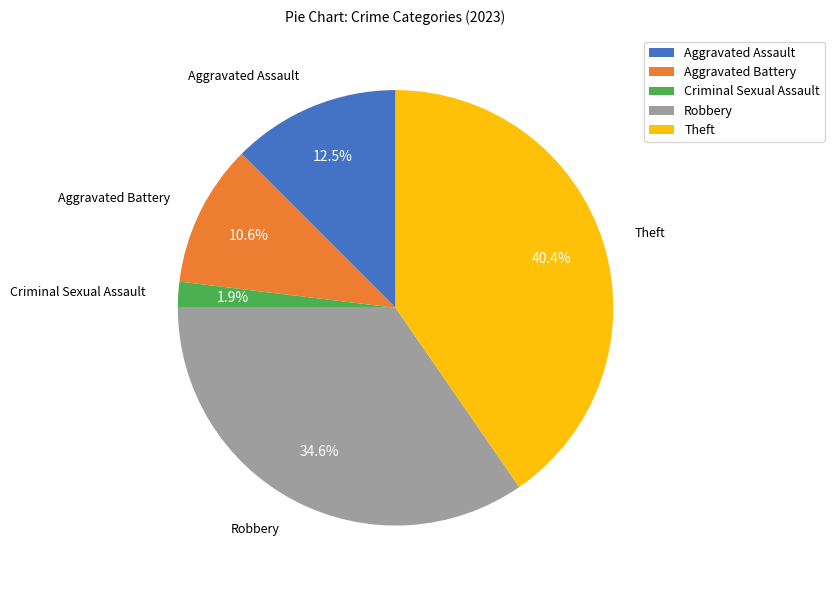

Is it true that Theft is 40% of the pie?

True